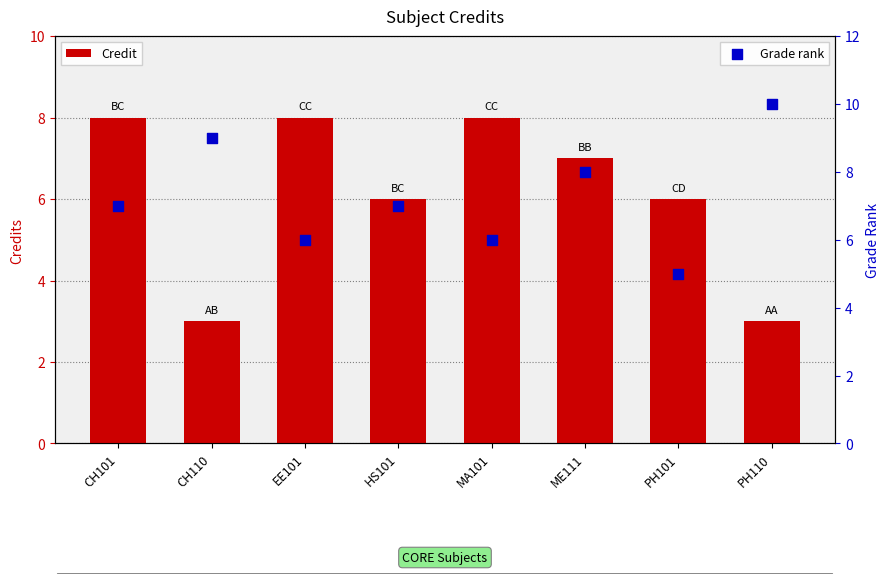

Which series contains the highest Y value?

Grade rank